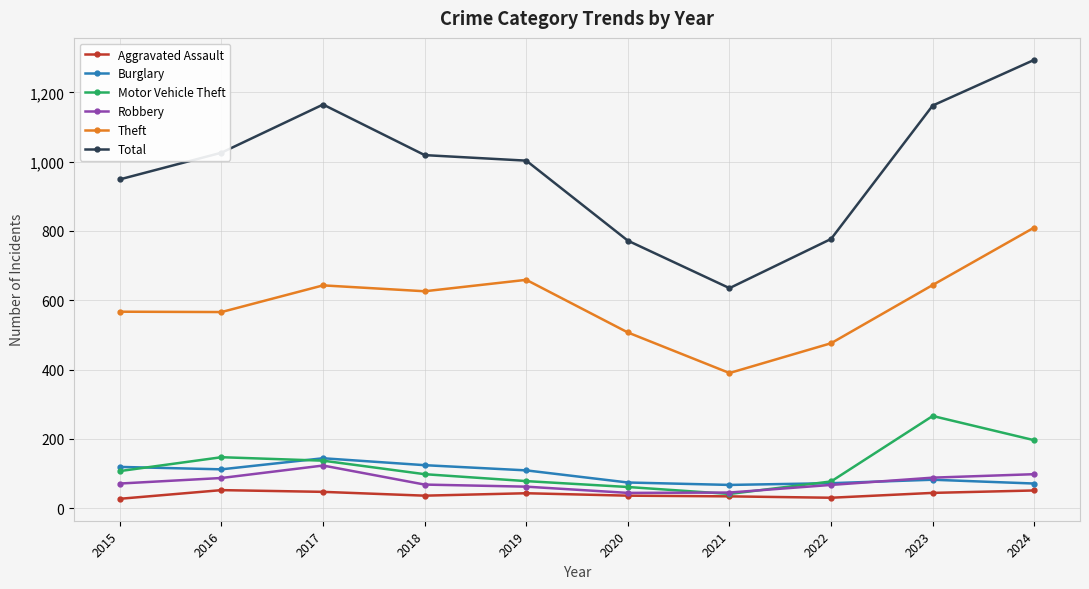

What is the smallest value displayed?

27